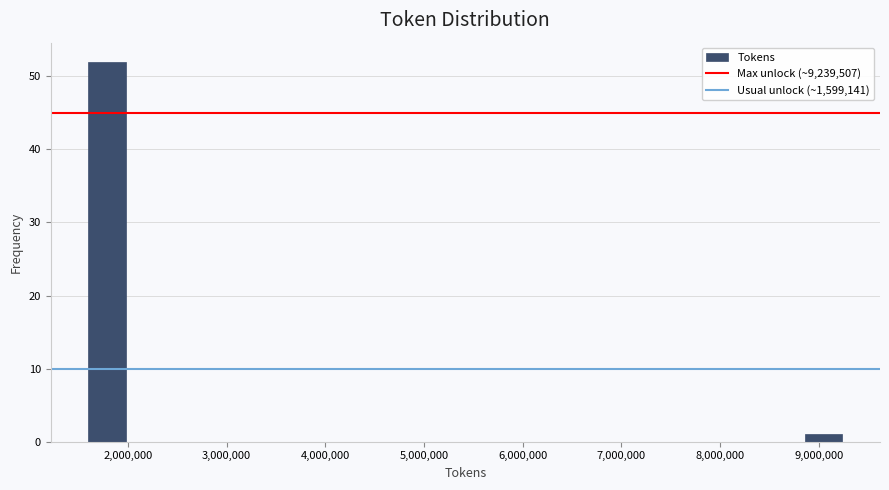

Around what value on the x-axis is the tallest bar? Give the approximate position of its centre, as read against the axis.

1800000